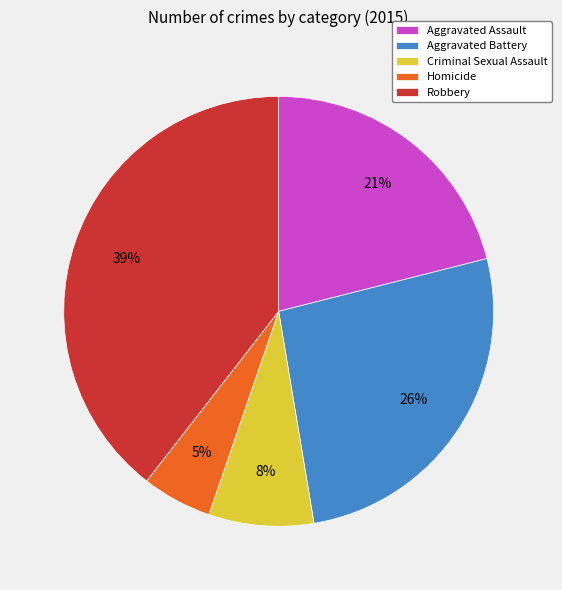

To the nearest percent, what percentage of the pie is Aggravated Battery?

26%